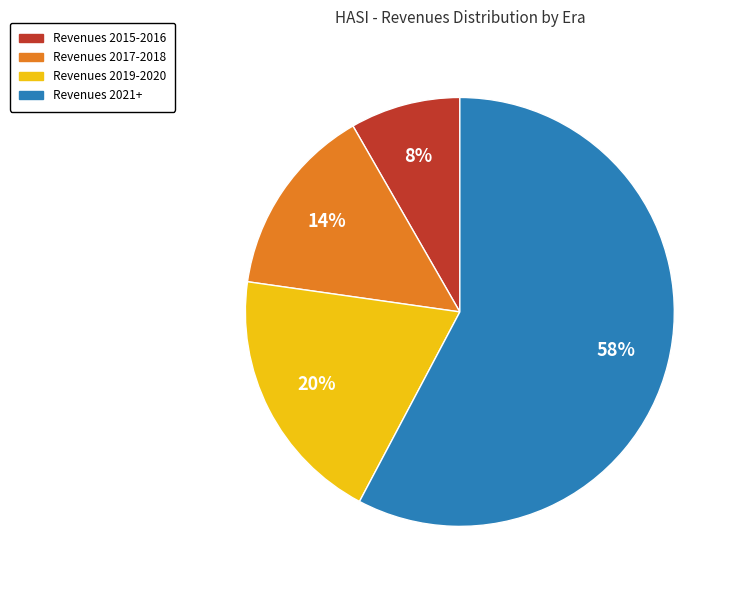

Is there any slice that represents more than half of the pie?

Yes